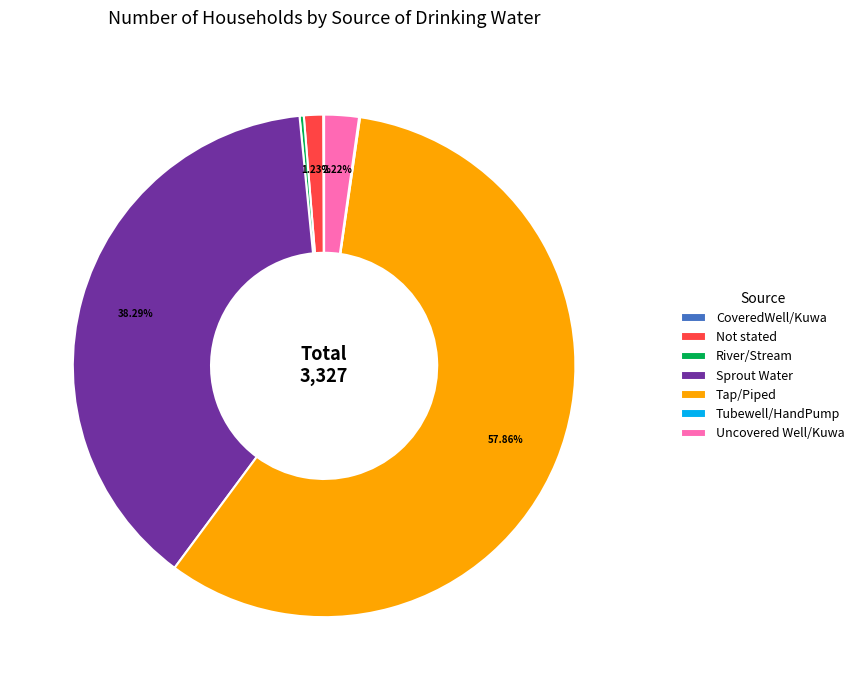

Which has a higher value, Tap/Piped or Sprout Water?

Tap/Piped